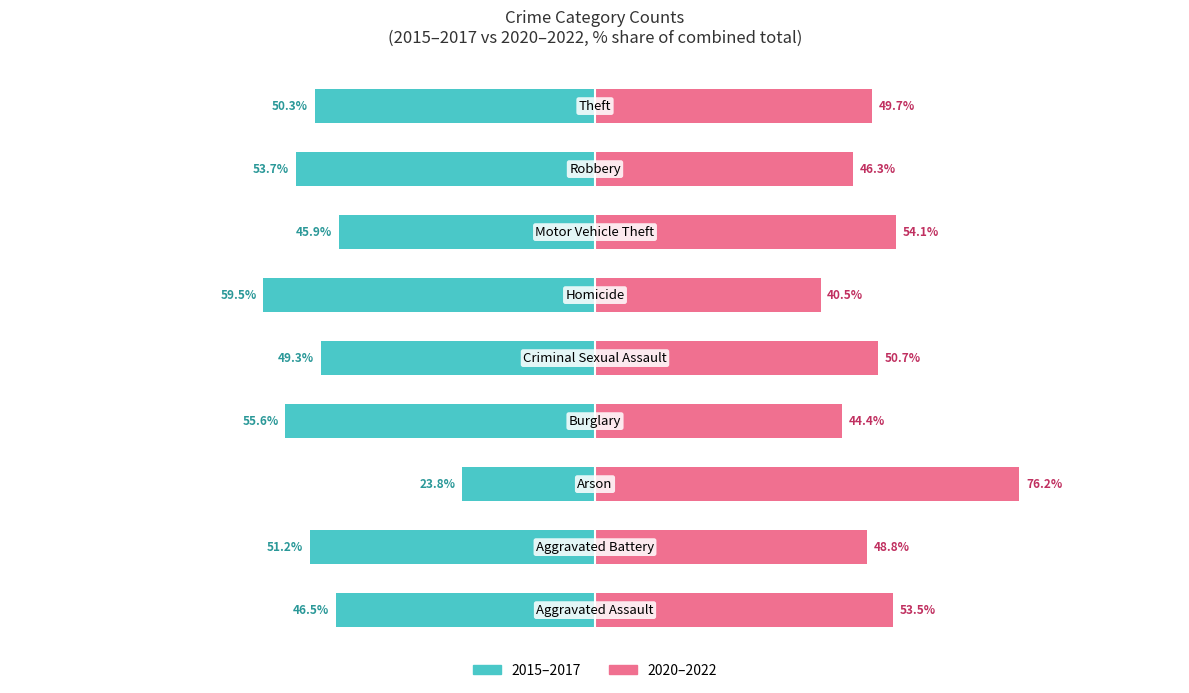

Which series has the largest range (max minus min)?

2015–2017